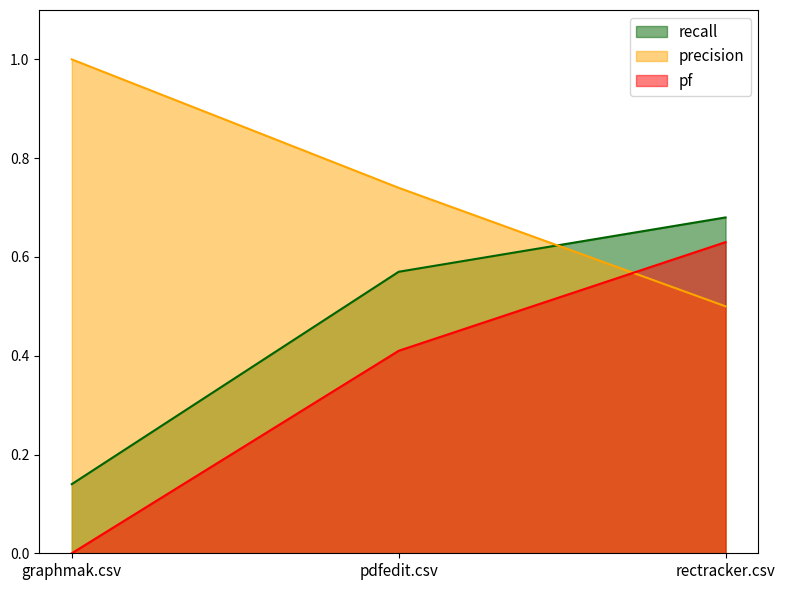

Which label corresponds to the smallest value in the chart?

graphmak.csv